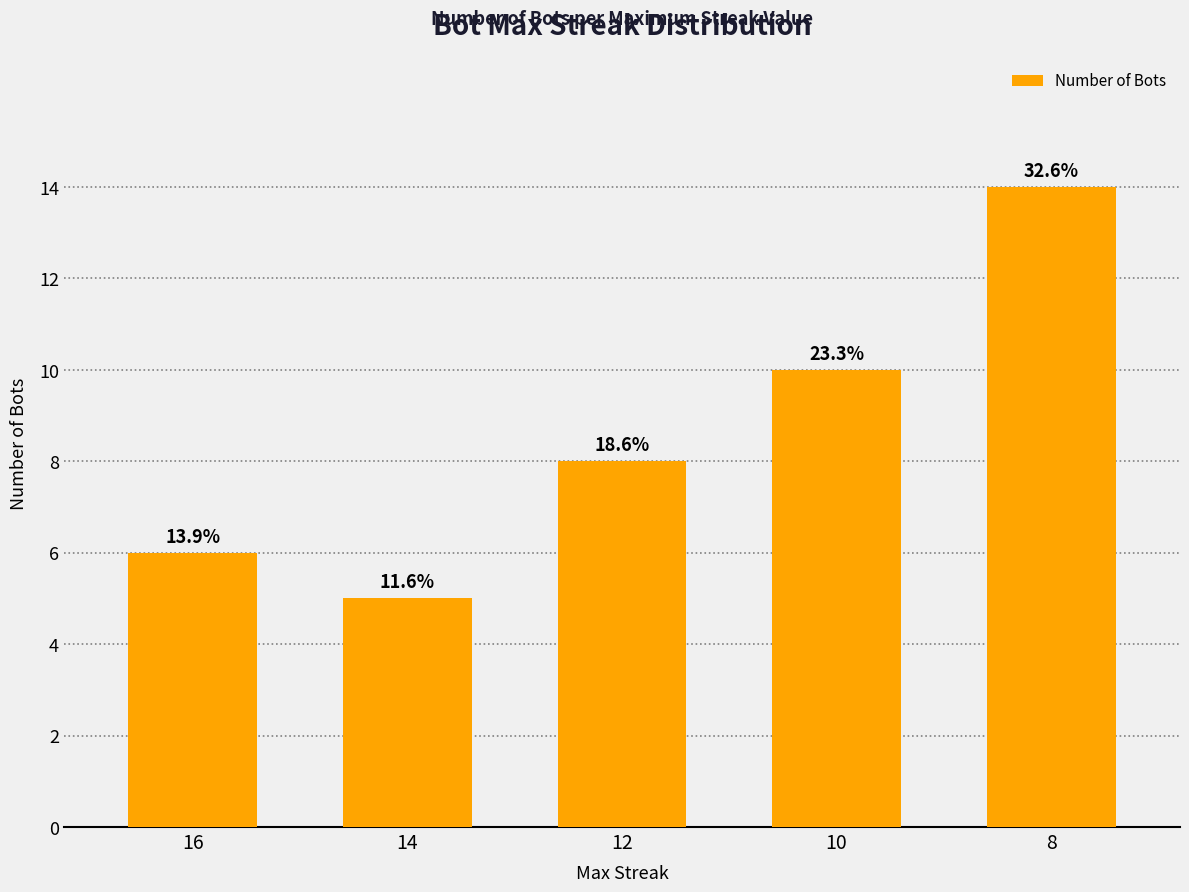

Reading left to right, what are all the values shown in this chart?

6	5	8	10	14